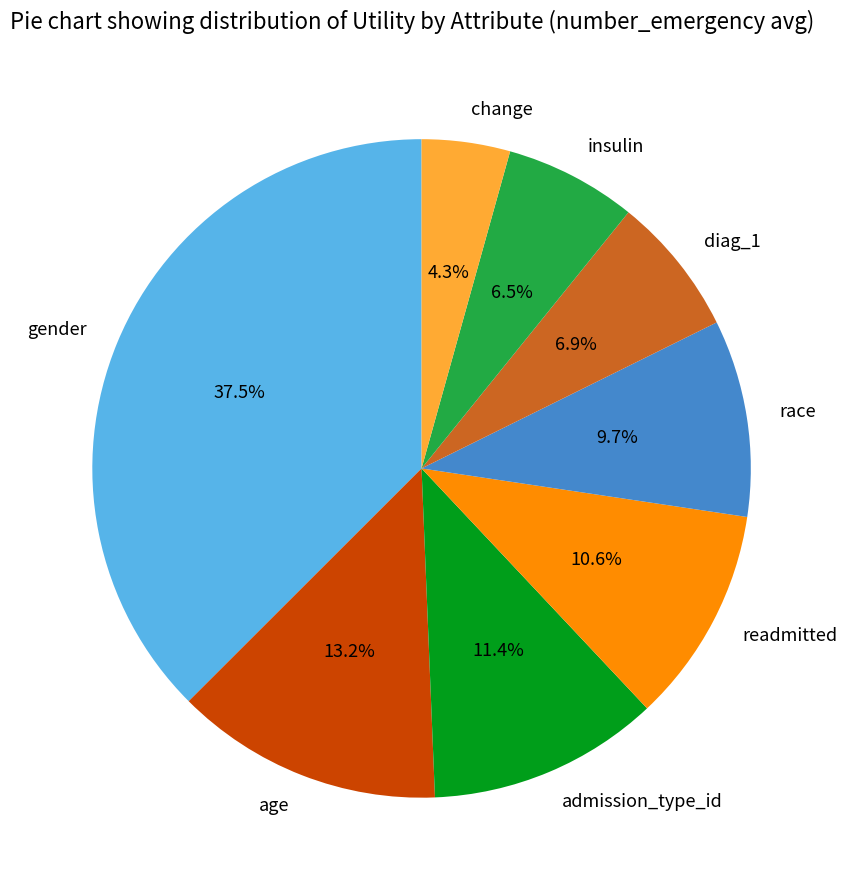

Is there a majority slice in this chart?

No